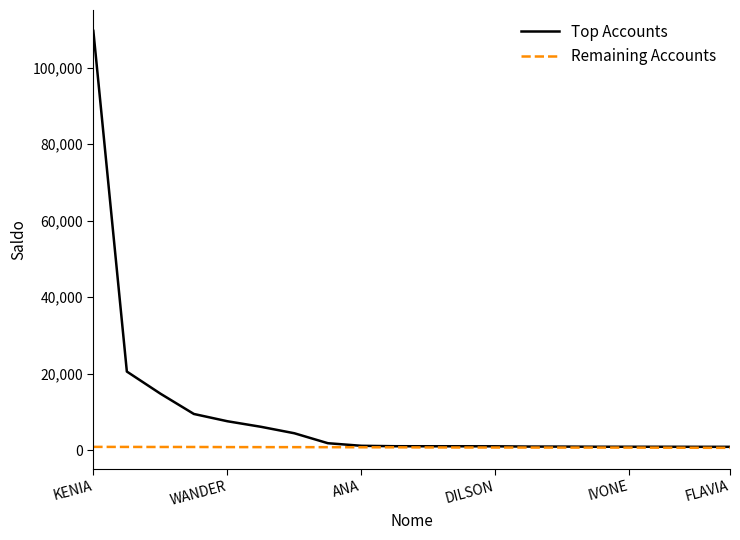

Which series has the largest total across all categories?

Top Accounts